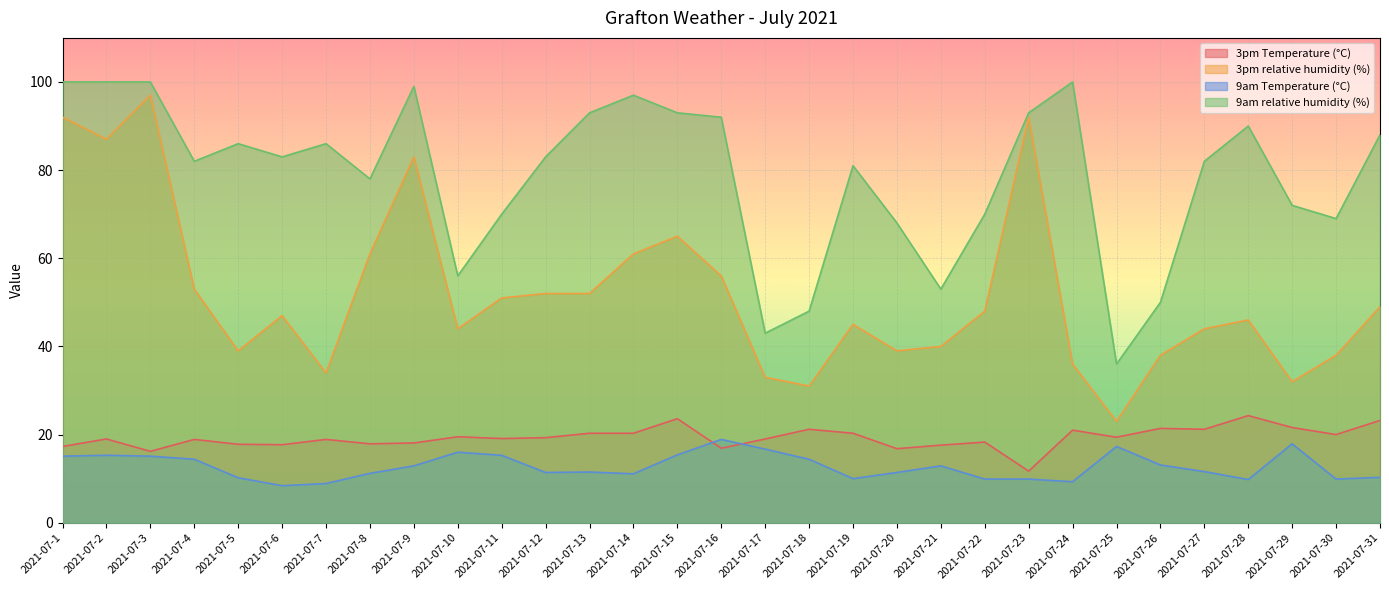

Where is the first local maximum for 3pm relative humidity (%)?

2021-07-3